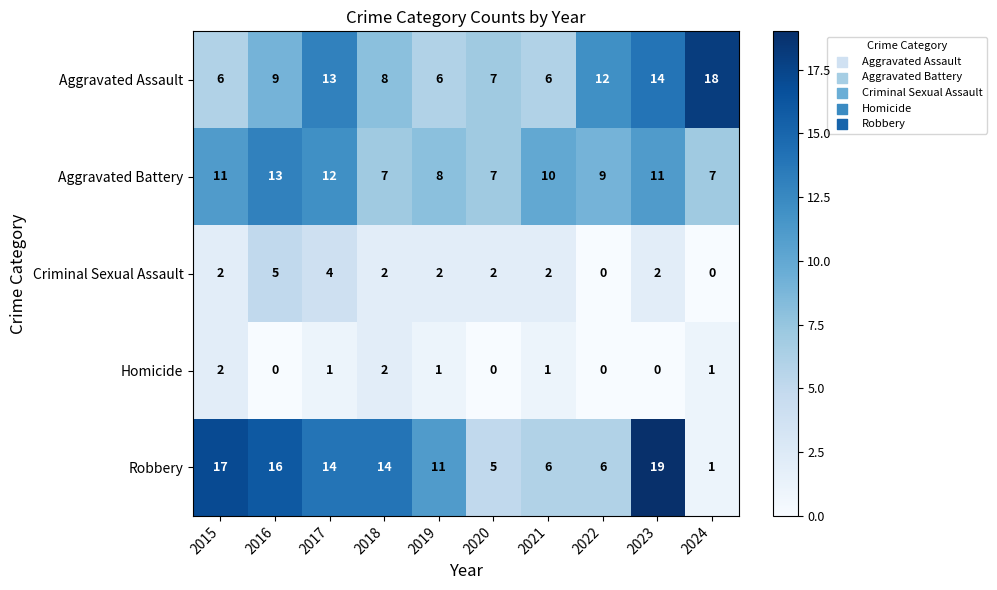

How many Homicide values are between 0 and 1?

8